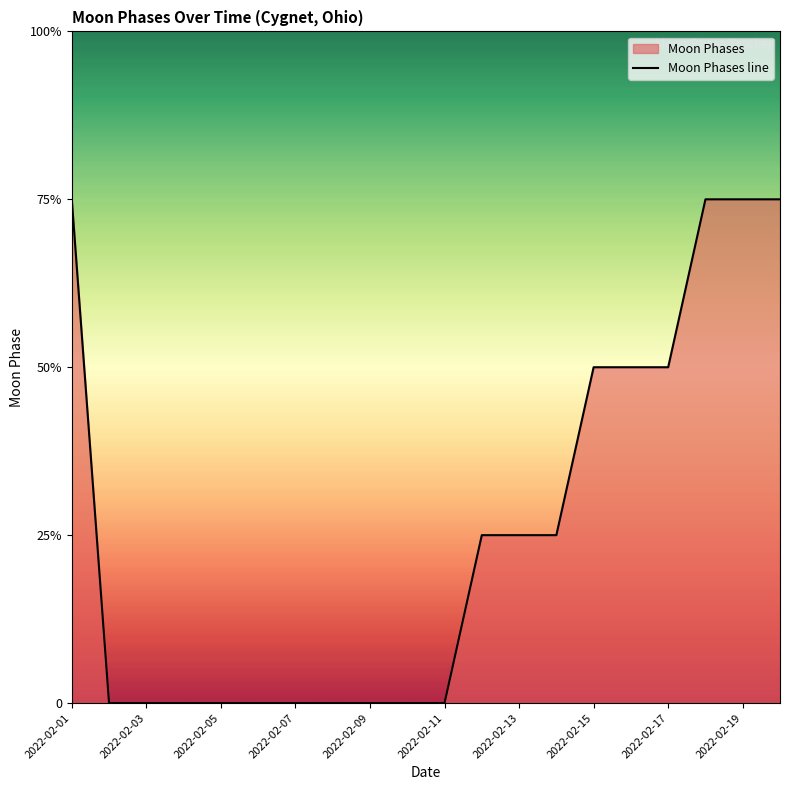

The chart shows a value of 5 at 2022-02-01. True or false?

False